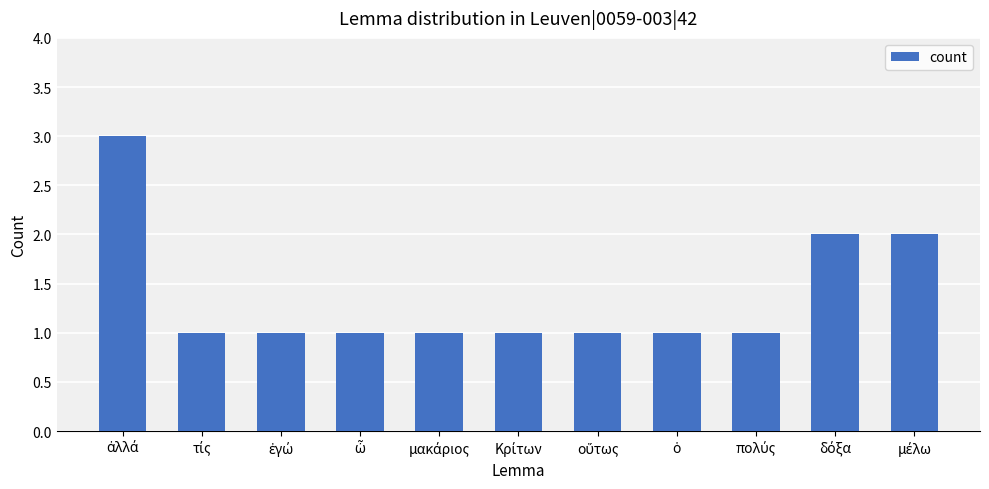

What is the greatest value displayed?

3